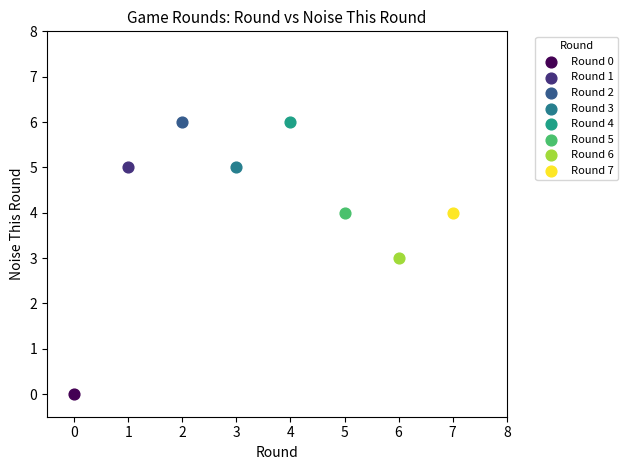

What are all the series names shown in the legend?

Round 0, Round 1, Round 2, Round 3, Round 4, Round 5, Round 6, Round 7